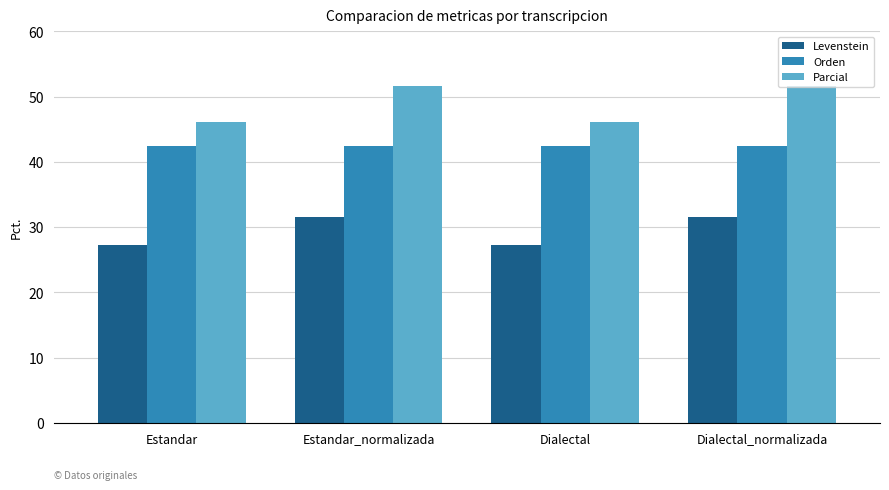

What value does the Levenstein series have at Estandar?

27.3